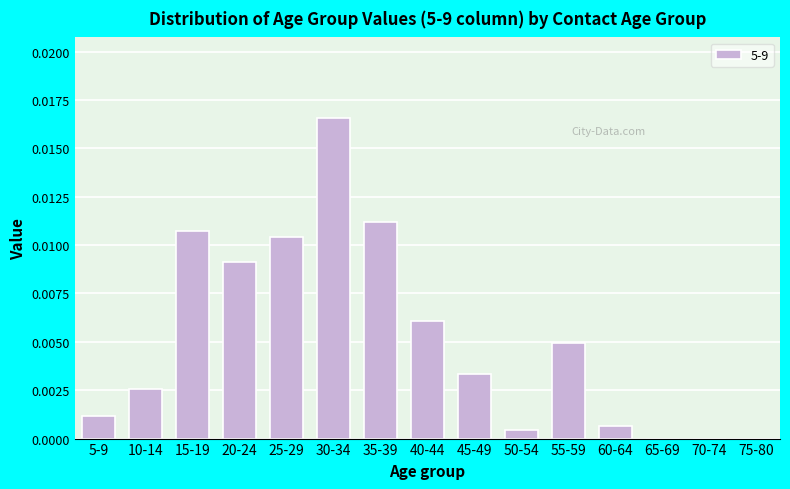

Is it true that the value at 45-49 is 0.0?

True